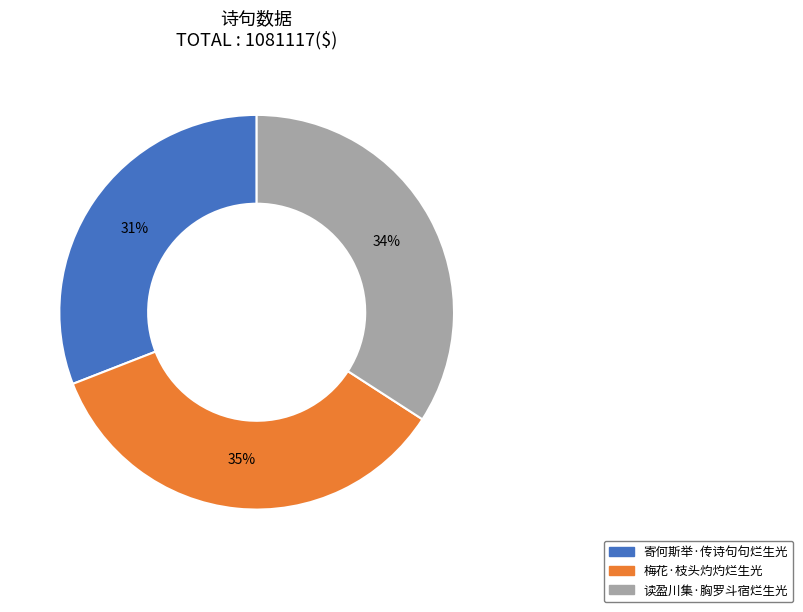

Is it true that 读盈川集·胸罗斗宿烂生光 is 34% of the pie?

True